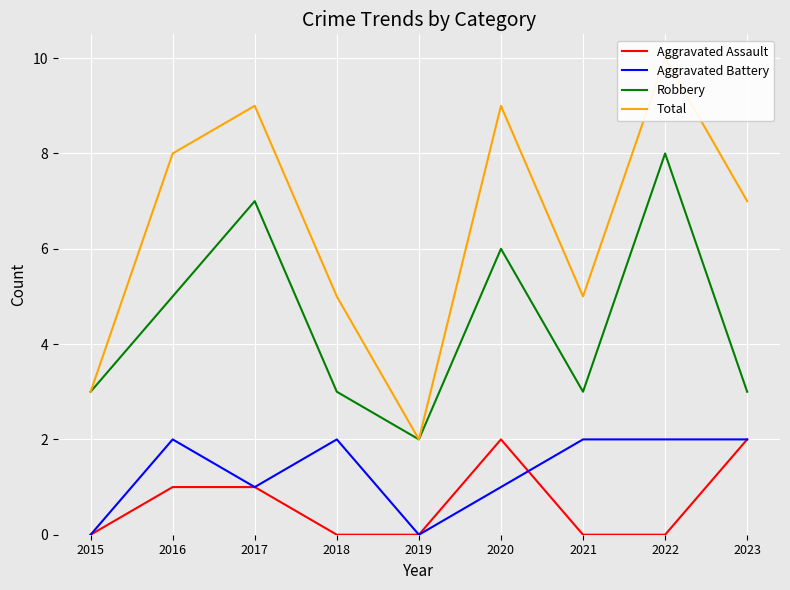

Read the Robbery value at 2022.

8